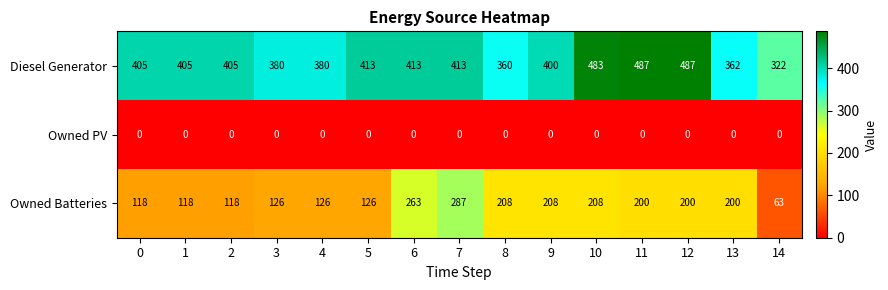

What is the average value of the Owned Batteries series?

171